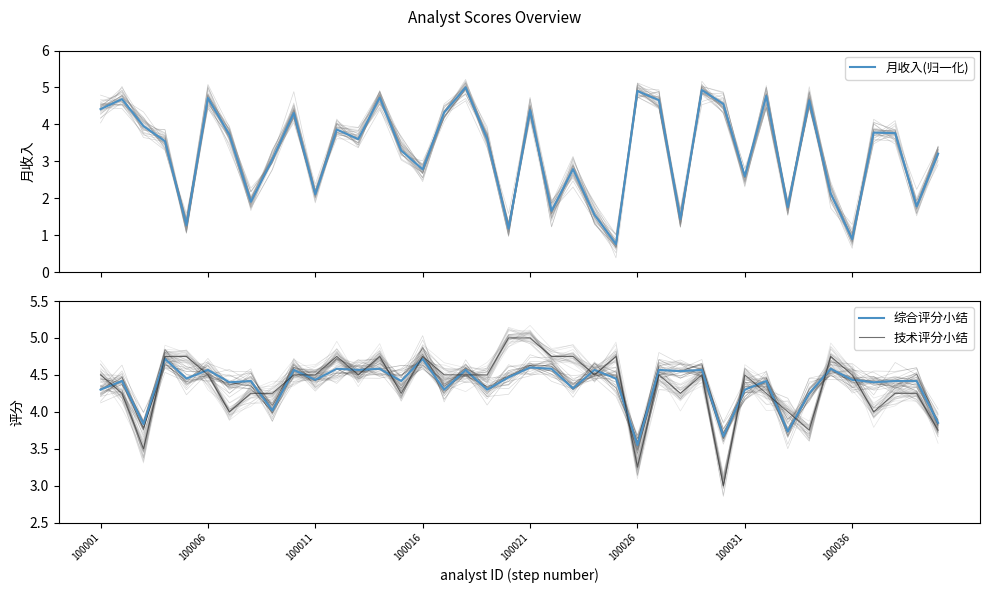

The 月收入(归一化) series shows 2.6 at 23. True or false?

False